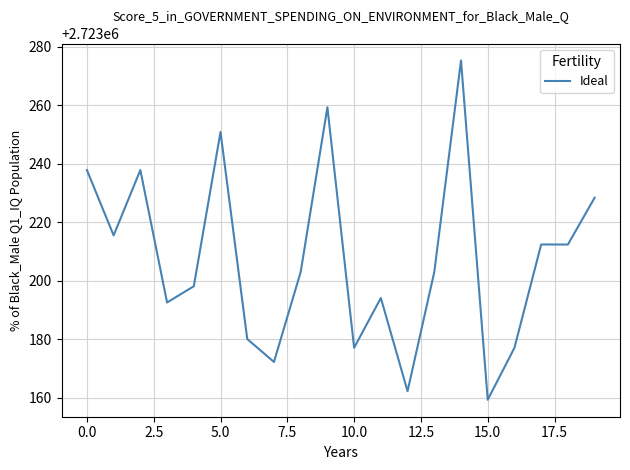

What is the difference between the maximum and minimum values?

116.1